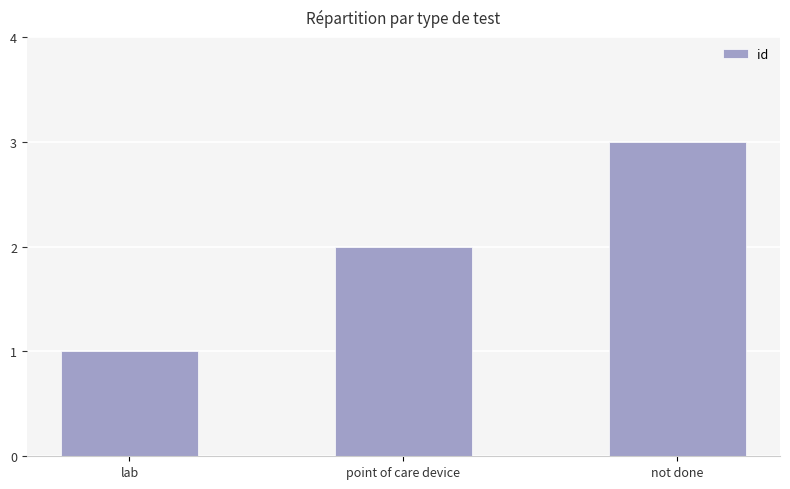

List the labels in order of value, largest first.

not done, point of care device, lab